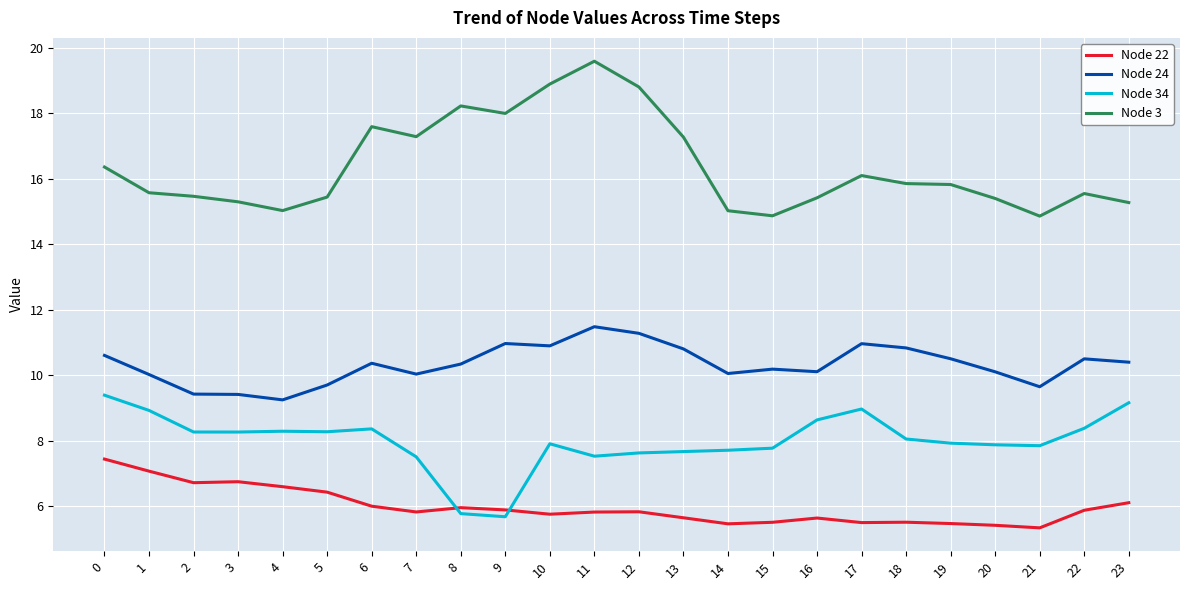

What is the spread (max minus min) of values at 1?

8.5